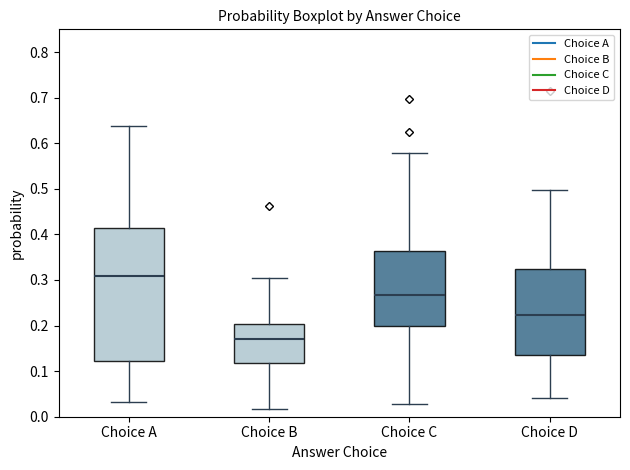

Reading left to right, transcribe this box plot: for each box, give where its median line is, the range the box spans, and where its two whiskers end, as read against the y-axis. The values are not printed on the chart, so give them approximately, as read against the axis.

Choice A: median 0.31, box 0.12 to 0.41, whiskers 0.03 to 0.64
Choice B: median 0.17, box 0.12 to 0.20, whiskers 0.02 to 0.30
Choice C: median 0.27, box 0.20 to 0.36, whiskers 0.03 to 0.58
Choice D: median 0.22, box 0.14 to 0.32, whiskers 0.04 to 0.50